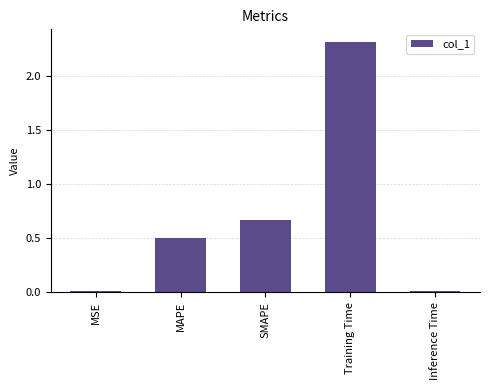

What is the maximum value shown in the chart?

2.3